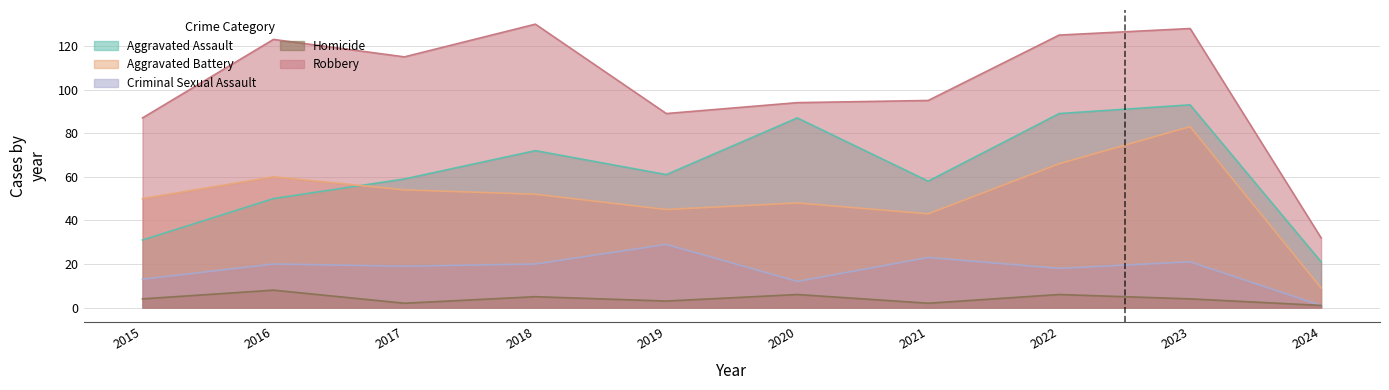

At which category does the chart reach its peak across all series?

2018